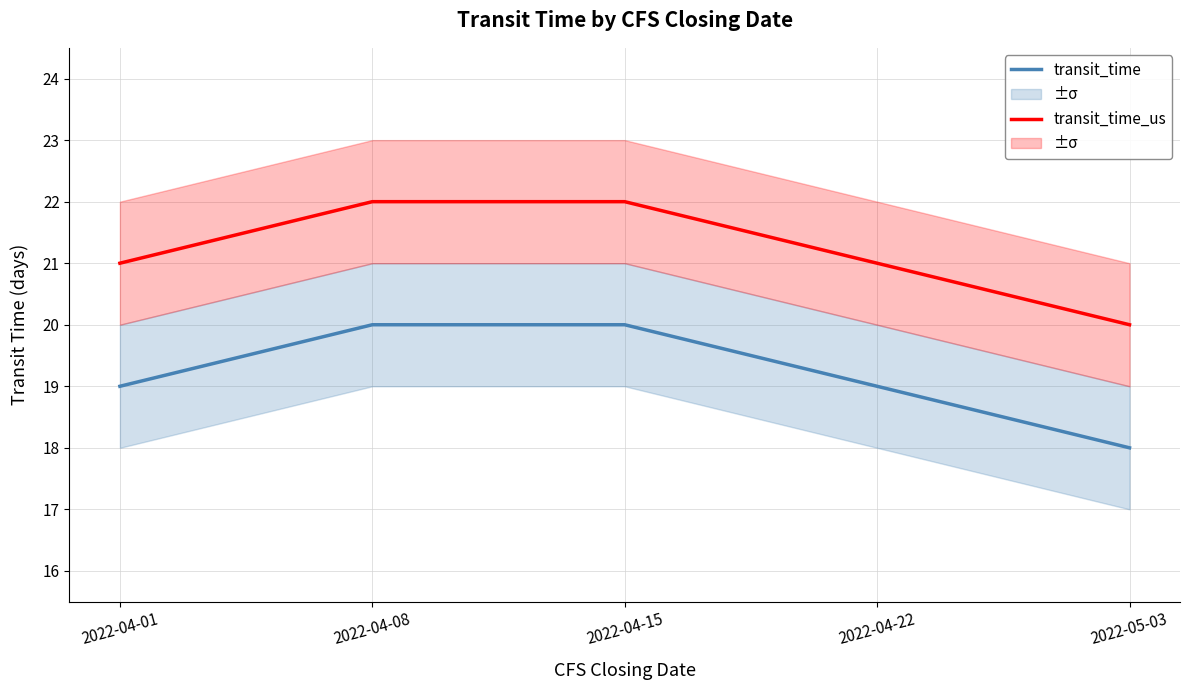

What position from the right is 2022-04-01?

5